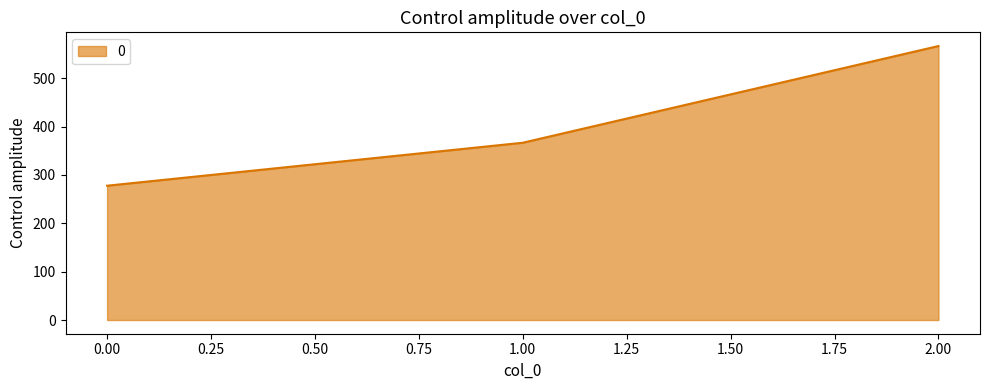

Between 2.00 and 1.00, which is larger?

2.00